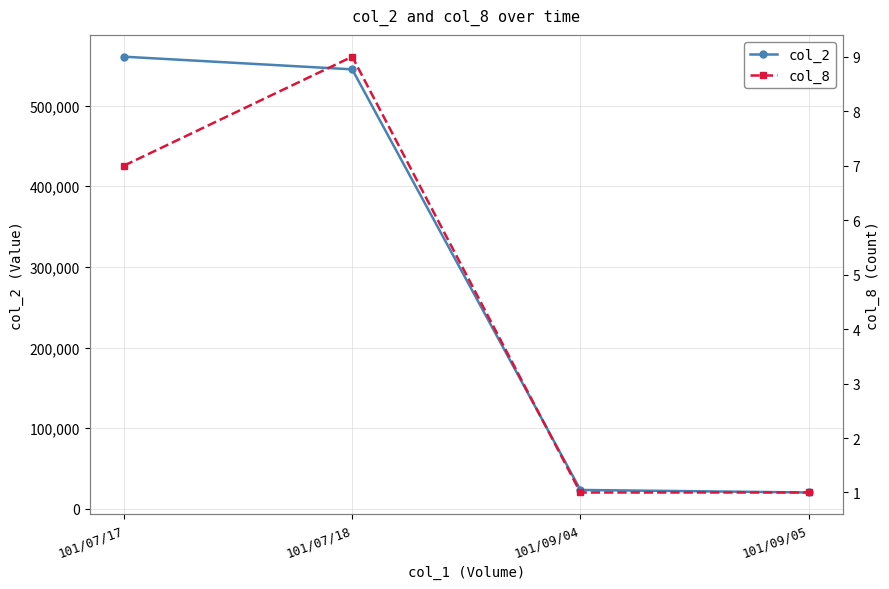

Reading left to right, transcribe all the data shown in this chart.

col_2: 560550	544830	23400	20250
col_8: 7	9	1	1